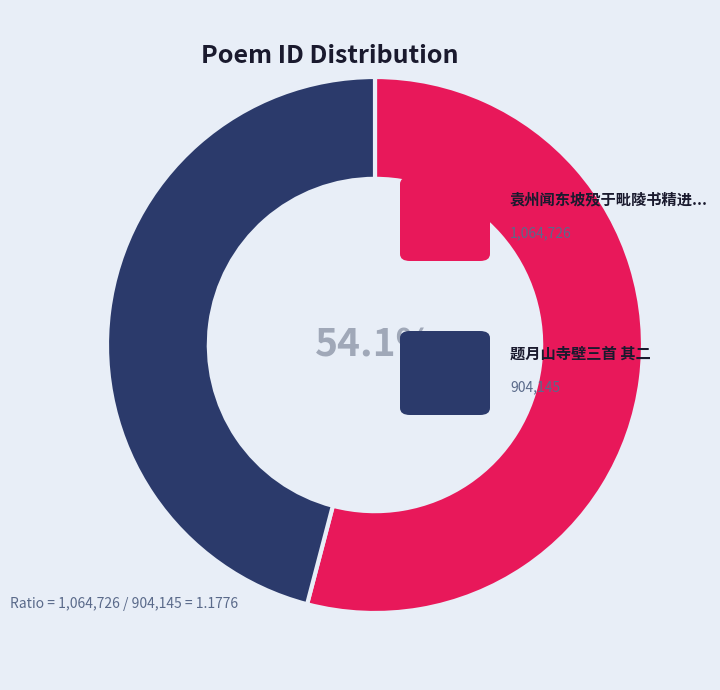

Is there a majority slice in this chart?

Yes